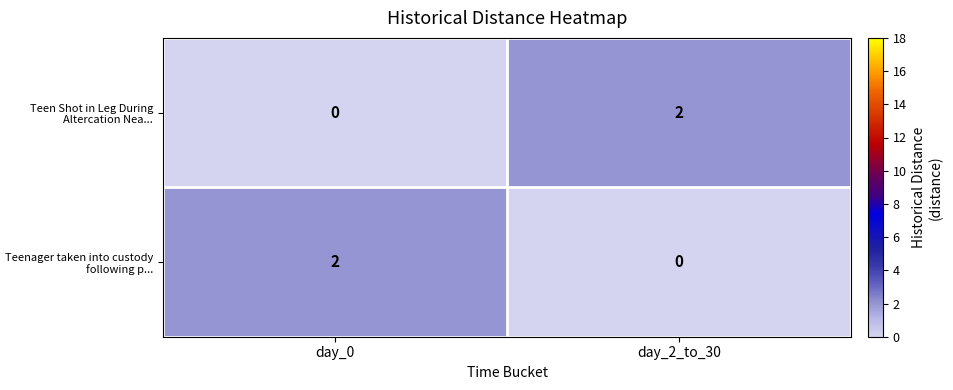

True or false: Teenager taken into custody following p... has a value of 0 at day_2_to_30.

True